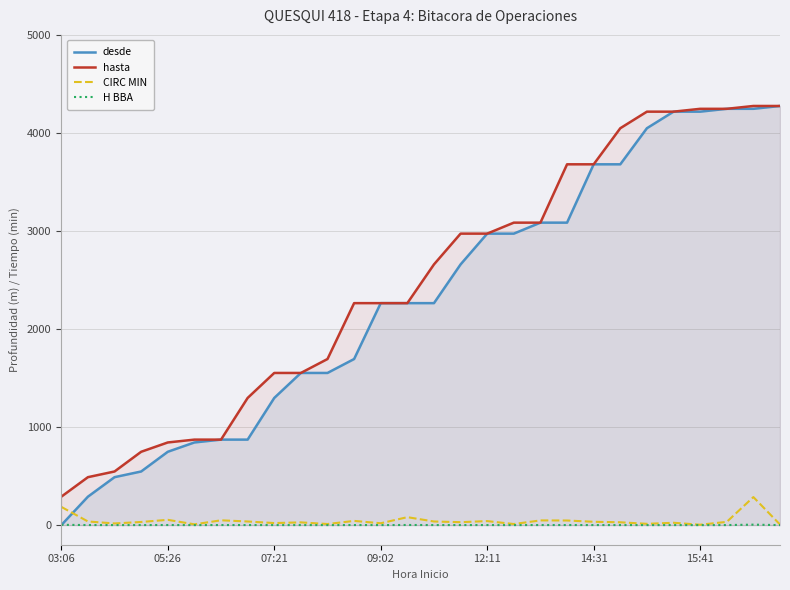

After their last crossing, which series has the higher values: CIRC MIN or desde?

desde